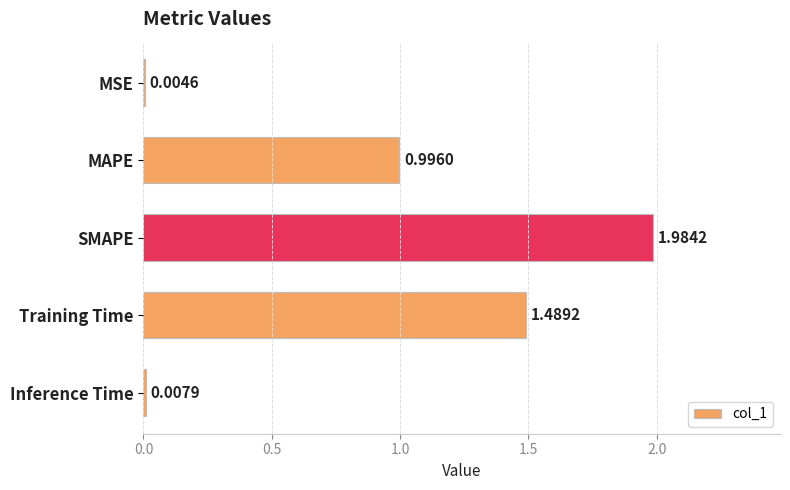

What is the change in value from MAPE to Training Time?

+0.5